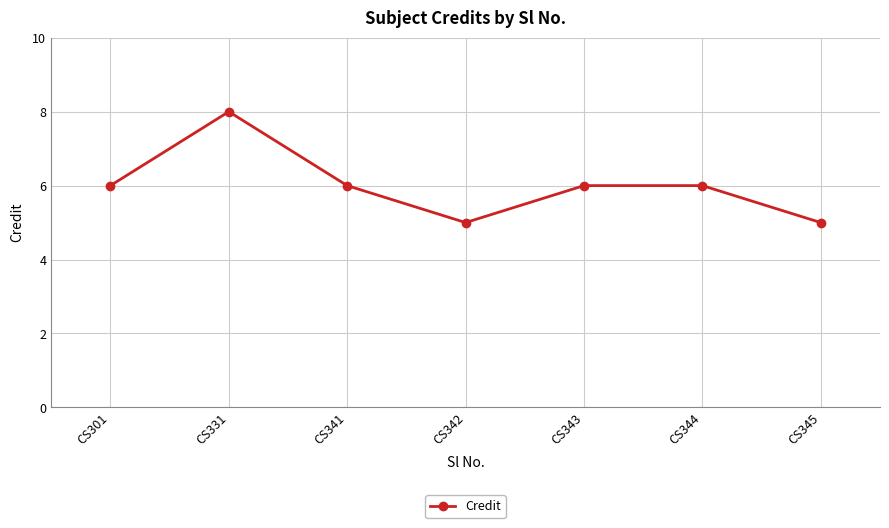

How many lines are shown in the chart?

1